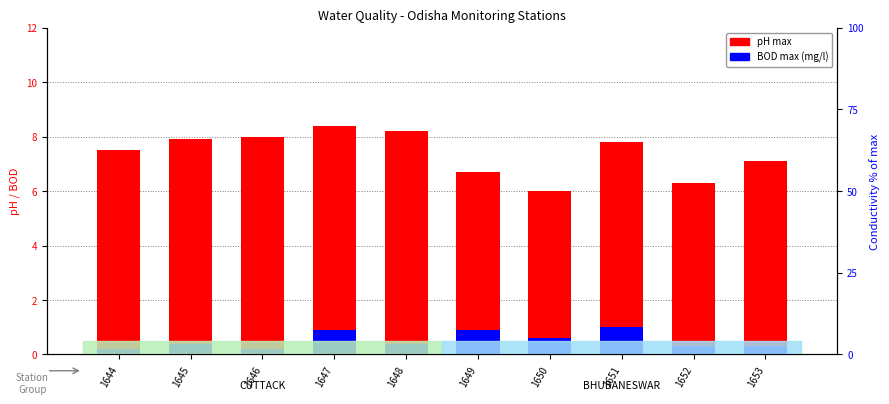

The value of BOD max (mg/l) at 1652 is 0.3. True or false?

True